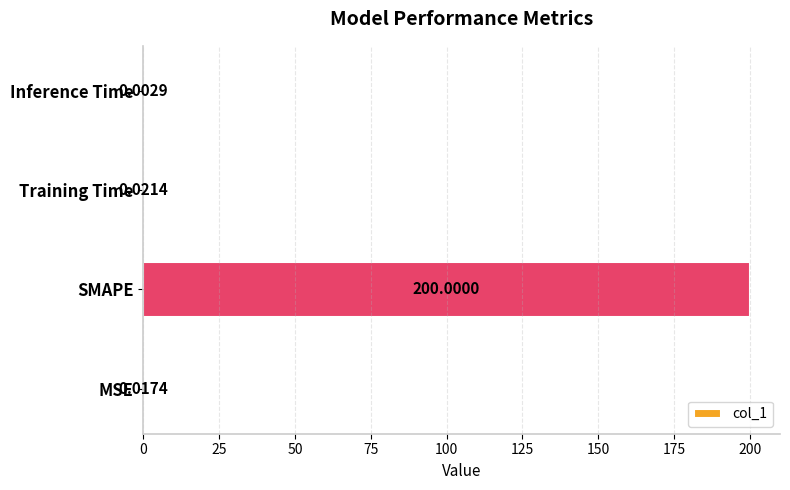

At which label is the value closest to 100?

Training Time